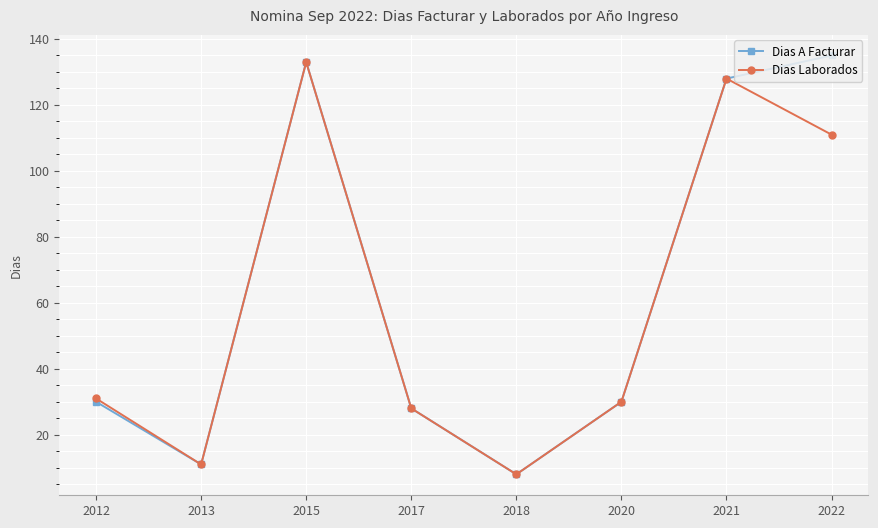

Which label corresponds to the largest value in the chart?

2022